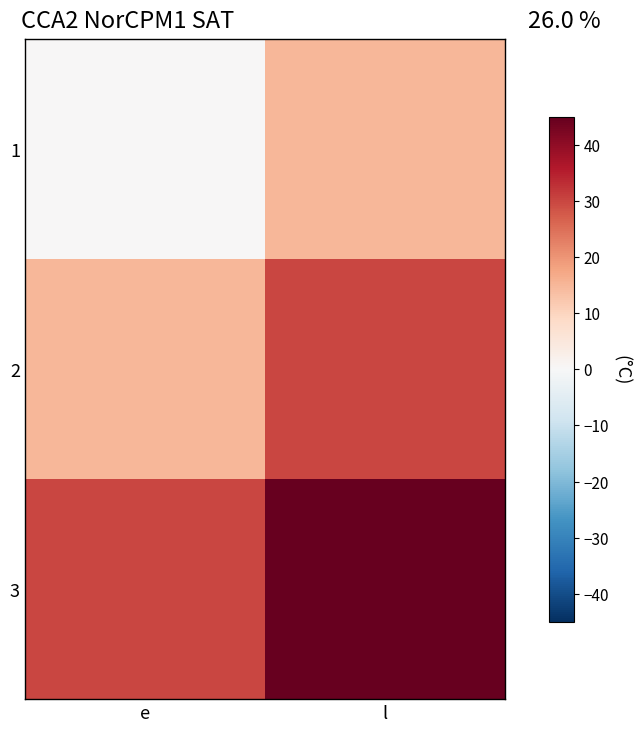

Rank the series by their average value, from lowest to highest.

1, 2, 3